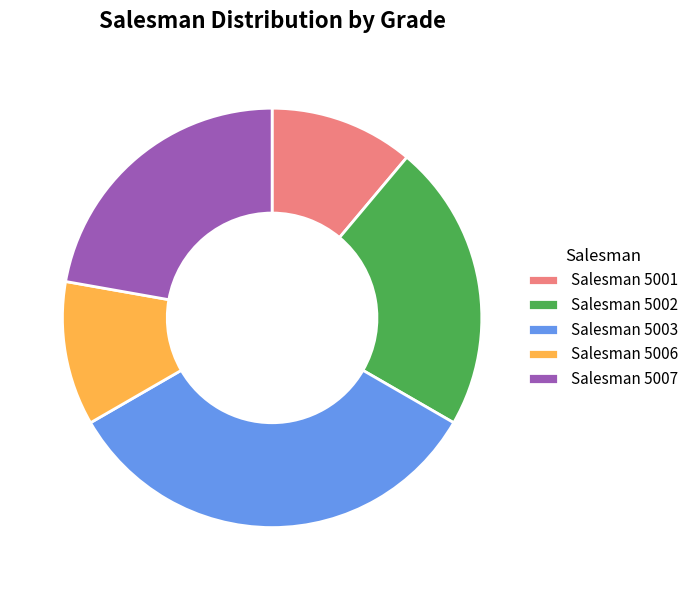

Is the sum of Salesman 5003 and Salesman 5001 greater than half?

No